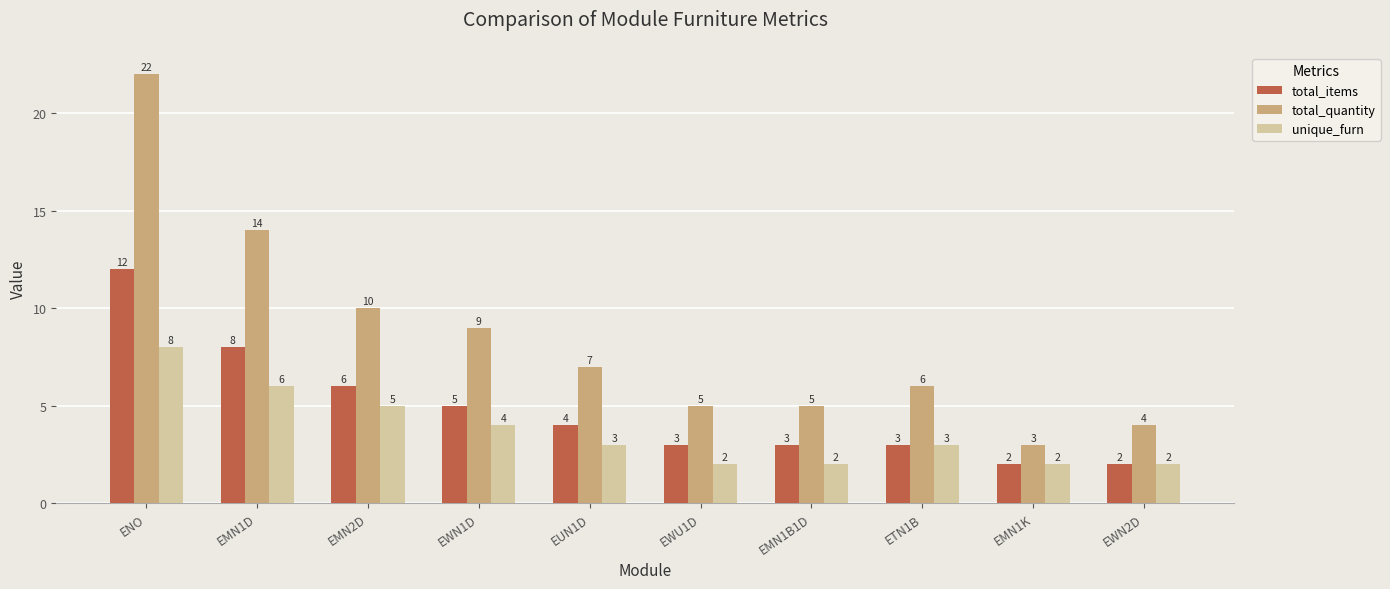

Reading right to left, transcribe all the data shown in this chart.

total_items: EWN2D=2	EMN1K=2	ETN1B=3	EMN1B1D=3	EWU1D=3	EUN1D=4	EWN1D=5	EMN2D=6	EMN1D=8	ENO=12
total_quantity: EWN2D=4	EMN1K=3	ETN1B=6	EMN1B1D=5	EWU1D=5	EUN1D=7	EWN1D=9	EMN2D=10	EMN1D=14	ENO=22
unique_furn: EWN2D=2	EMN1K=2	ETN1B=3	EMN1B1D=2	EWU1D=2	EUN1D=3	EWN1D=4	EMN2D=5	EMN1D=6	ENO=8